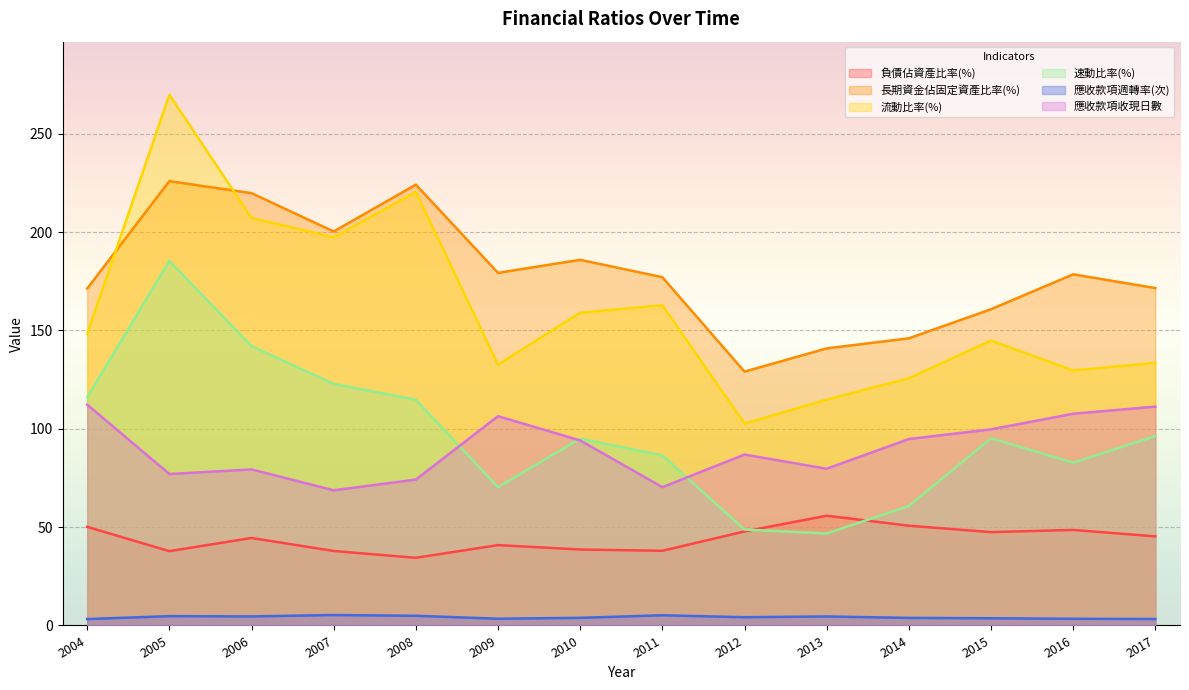

Reading right to left, transcribe all the data shown in this chart.

負債佔資產比率(%): 45.3	48.6	47.5	50.7	55.8	47.8	38.0	38.6	40.9	34.4	37.9	44.5	37.8	50.1
長期資金佔固定資產比率(%): 171.6	178.6	160.8	146.0	140.9	129.1	177.1	185.9	179.3	224.1	200.3	219.8	225.9	171.3
流動比率(%): 133.6	129.6	144.9	125.7	114.8	102.7	162.8	159.0	132.6	220.5	197.3	207.2	269.9	148.3
速動比率(%): 96.3	82.8	95.2	60.7	46.8	48.8	86.5	95.0	70.3	114.8	122.8	142.0	185.4	116.0
應收款項週轉率(次): 3.3	3.4	3.7	3.9	4.6	4.2	5.2	3.9	3.4	4.9	5.3	4.6	4.7	3.2
應收款項收現日數: 111.3	107.7	99.7	94.8	79.7	86.9	70.3	94.1	106.4	74.2	68.7	79.3	77.0	112.3